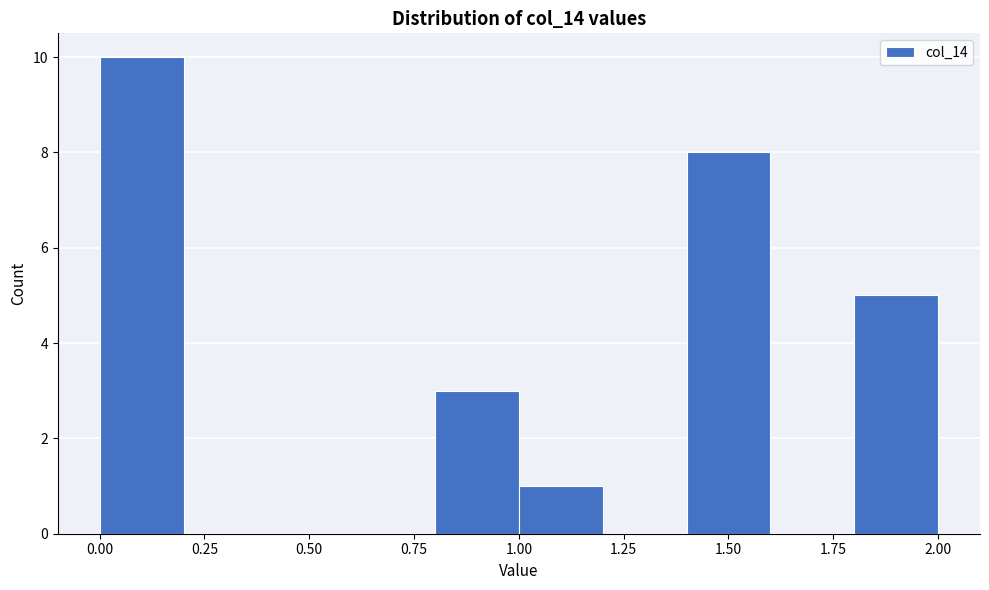

Over which range of the x-axis is the bar tallest?

0.0 to 0.2